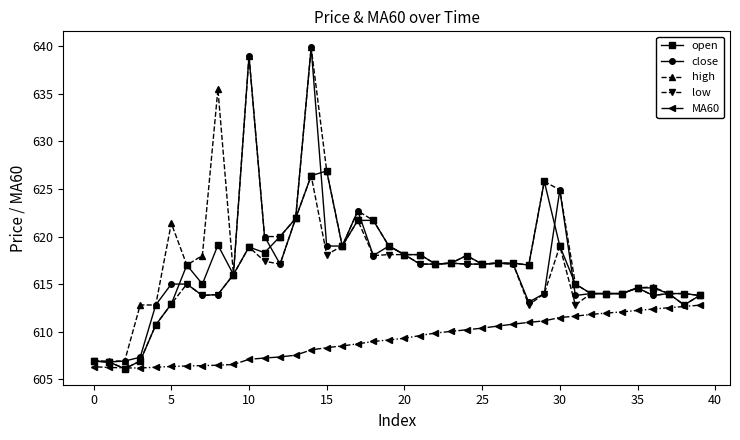

True or false: high has more than 0 interior local peaks.

True